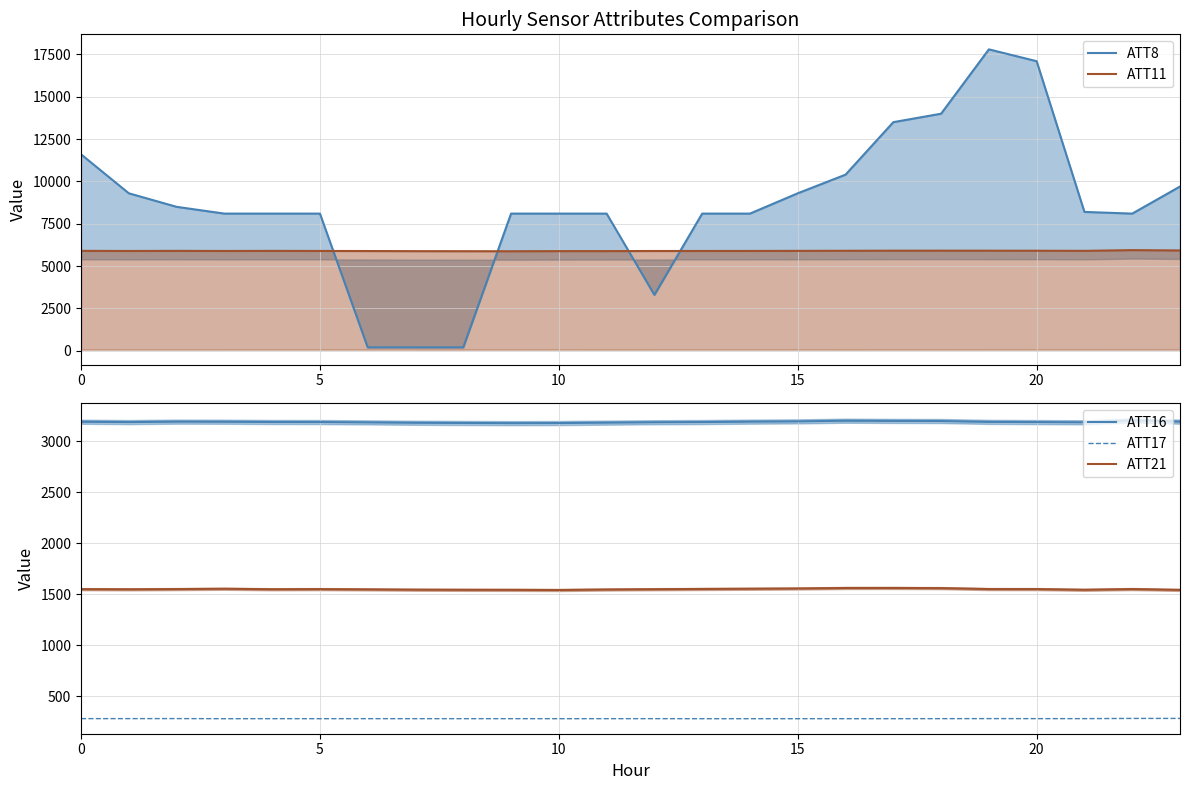

True or false: ATT16 and ATT17 cross at least once.

False